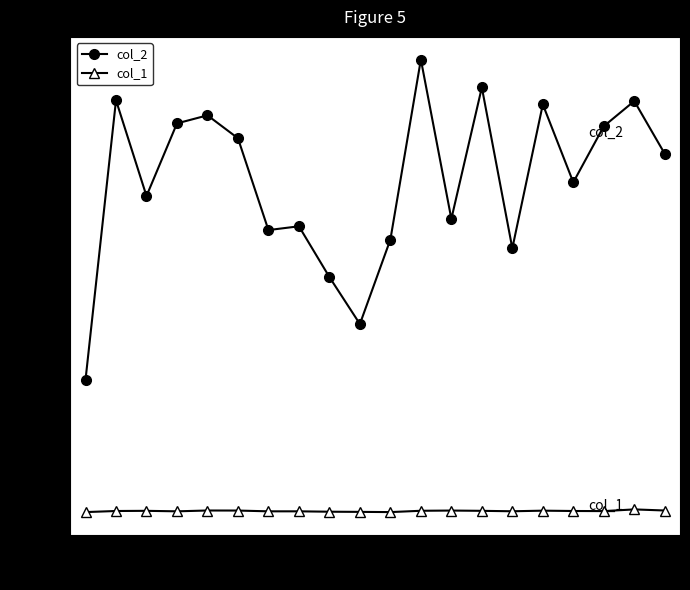

What is the difference between the second highest and minimum values in the col_2 series?

5326